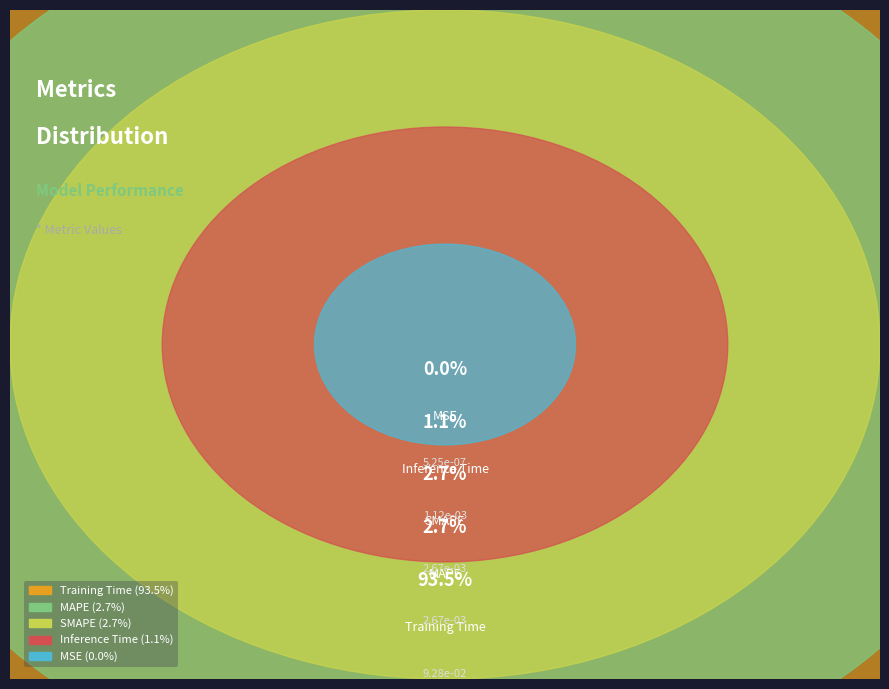

Is there a majority slice in this chart?

Yes